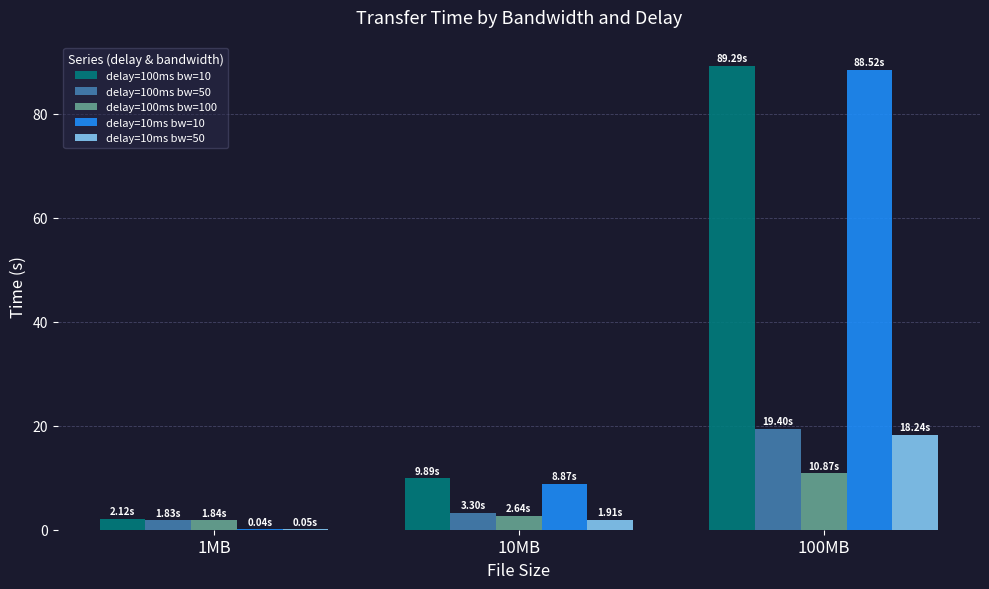

What value does the delay=100ms bw=100 series have at 10MB?

2.6